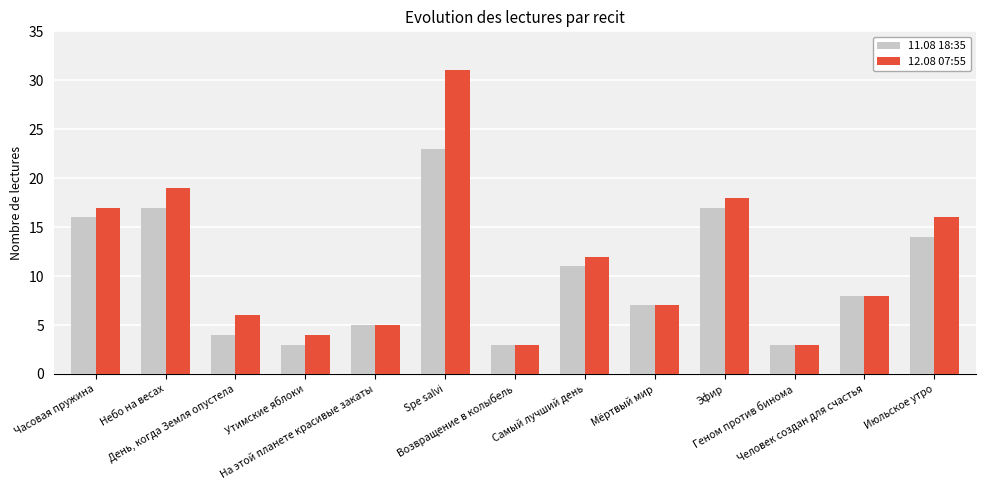

At which category is the sum across all series the highest?

Spe salvi